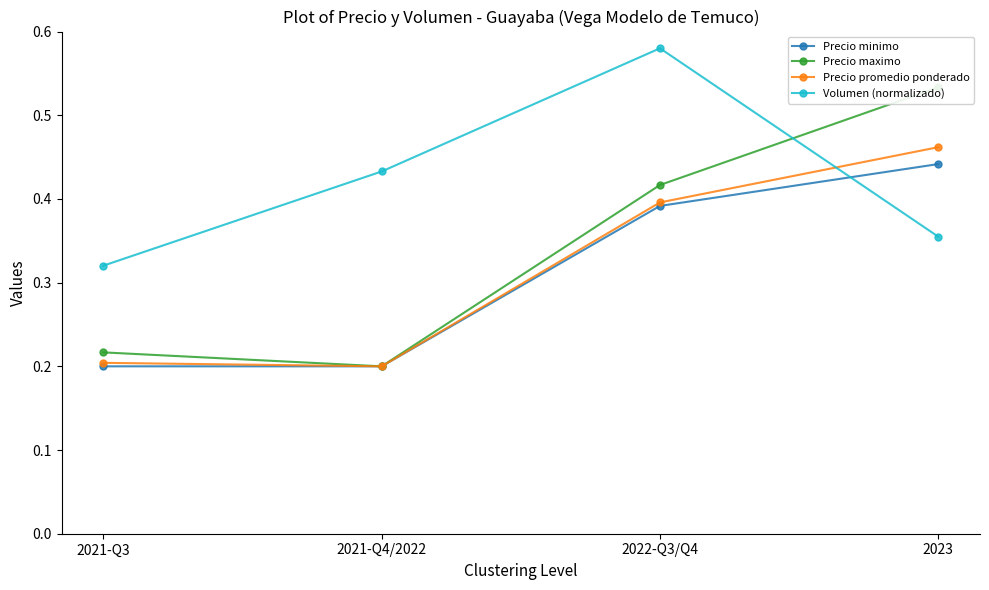

Which series has the largest total across all categories?

Volumen (normalizado)